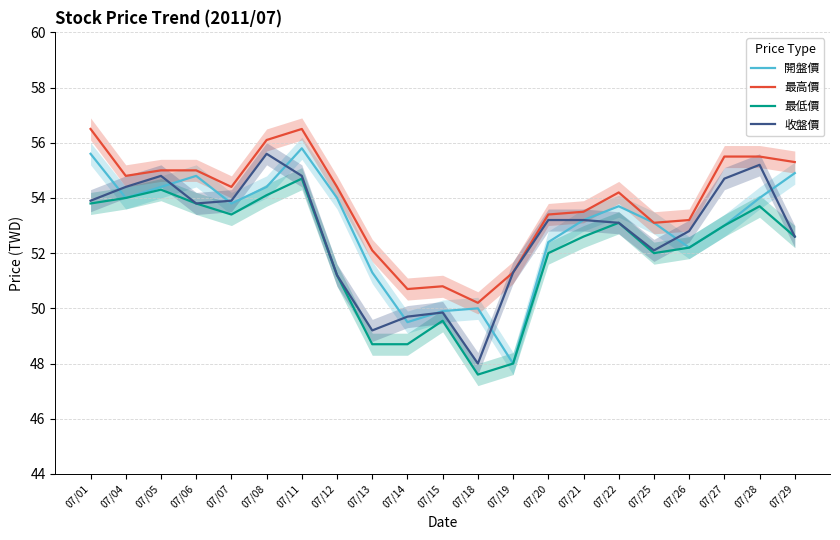

What is the difference between the maximum and minimum values in the 最低價 series?

7.1